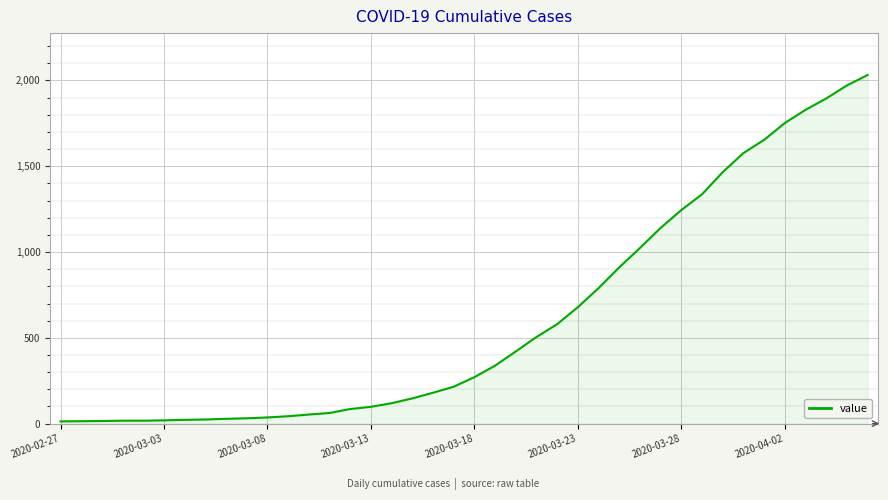

What is the greatest value displayed?

2032